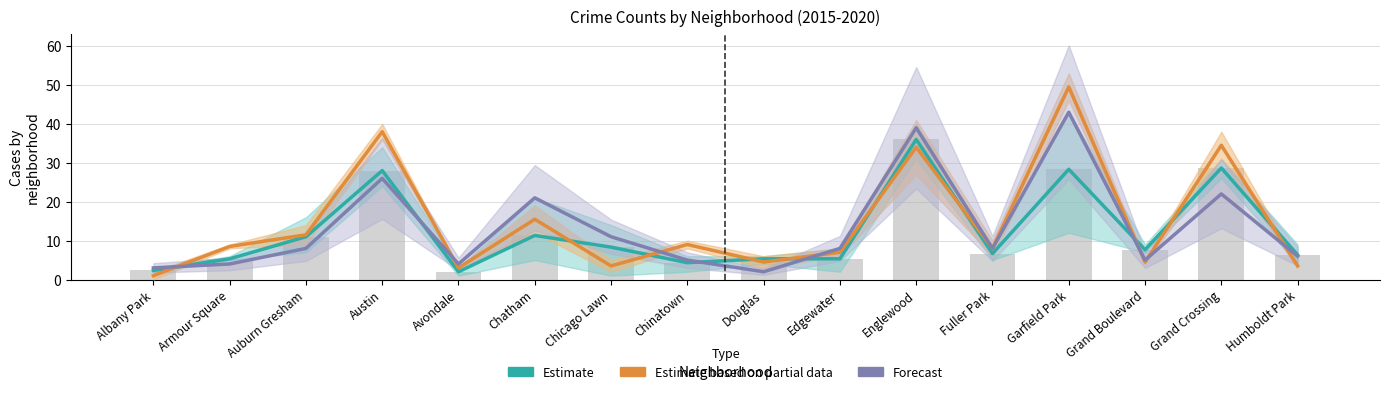

Reading left to right, extract all data points from this chart.

Estimate: 2.3	5.3	11.0	28.0	2.0	11.3	8.3	4.3	5.3	5.3	36.0	6.7	28.3	7.7	28.7	6.3
Estimate based on partial data: 1.0	8.5	11.5	38.0	3.0	15.5	3.5	9.0	4.5	7.0	34.0	8.0	49.5	4.5	34.5	3.5
Forecast: 3.0	4.0	8.0	26.0	4.0	21.0	11.0	5.0	2.0	8.0	39.0	8.0	43.0	5.0	22.0	6.0